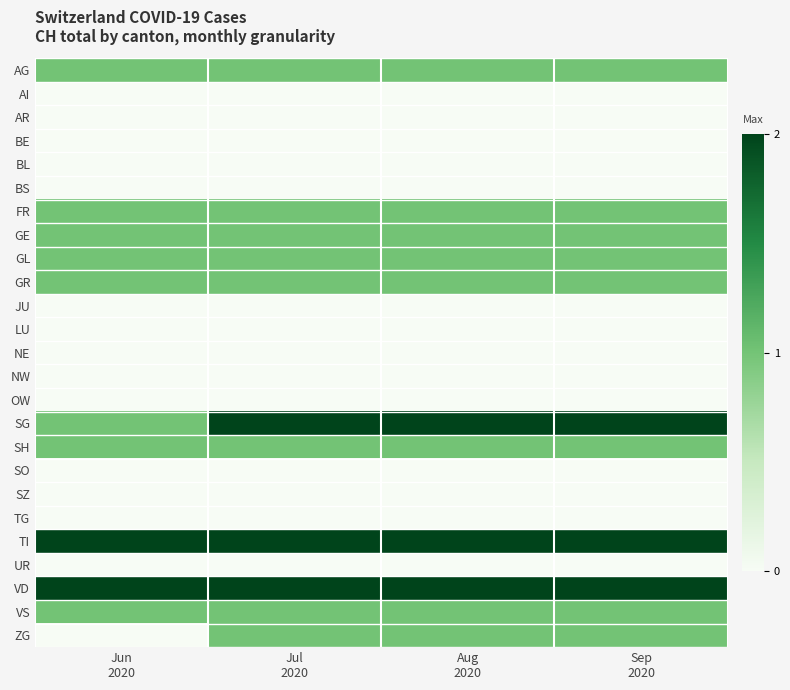

At which category is the sum across all series the highest?

Jul
2020